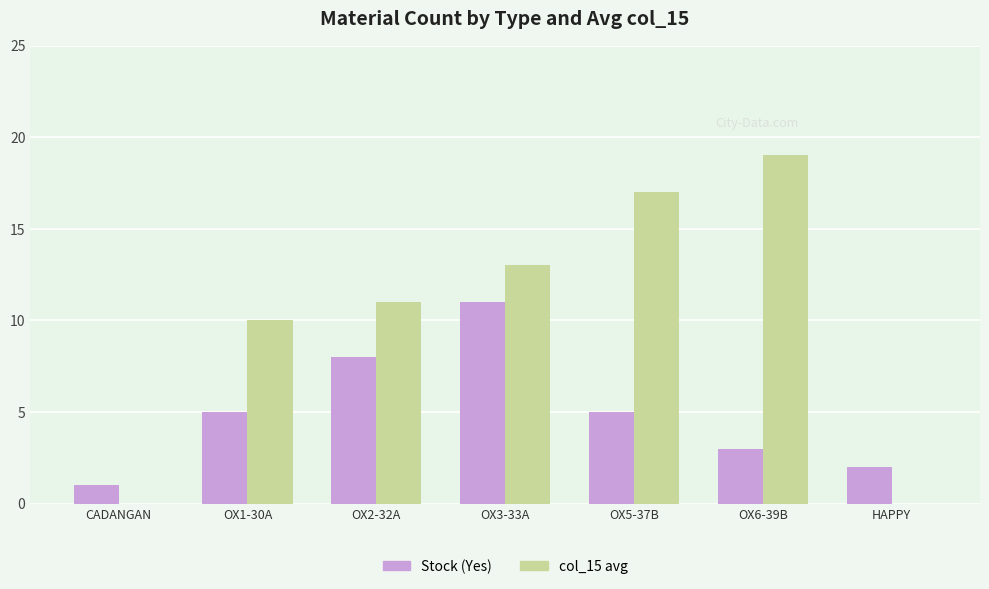

Which category has the highest value across all series?

OX6-39B